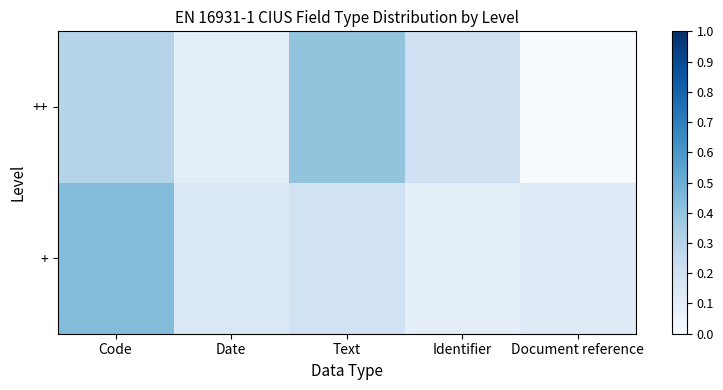

At Identifier, list the series in order from smallest to largest.

+, ++